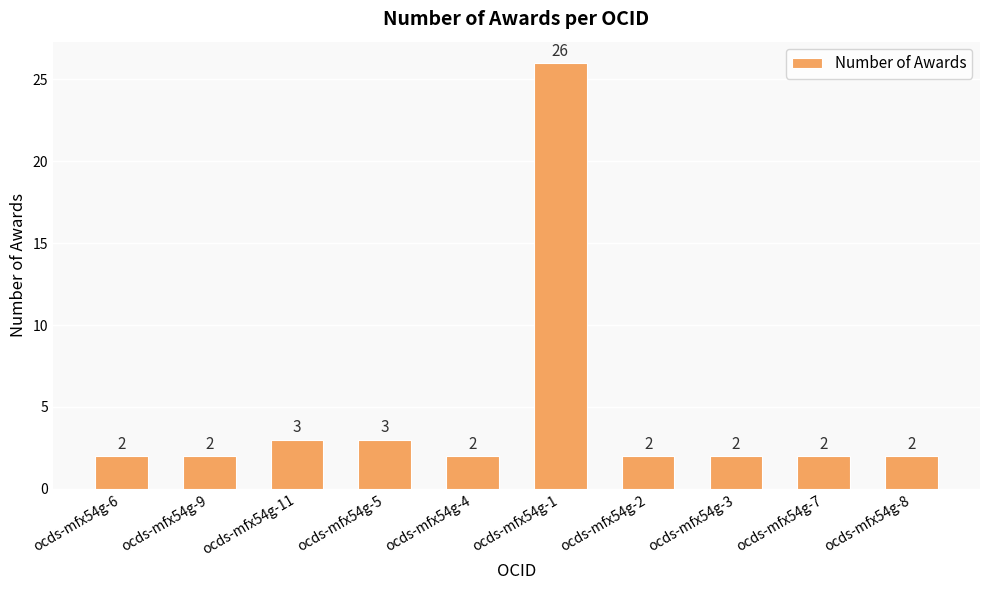

Reading left to right, transcribe all the data shown in this chart.

2	2	3	3	2	26	2	2	2	2